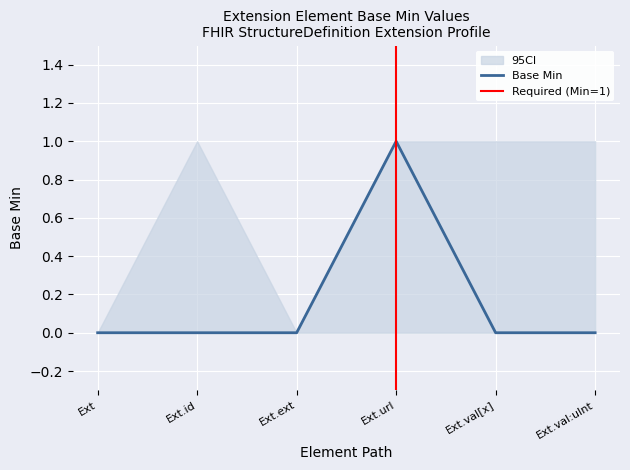

Is this an area chart (filled region under the line)?

No